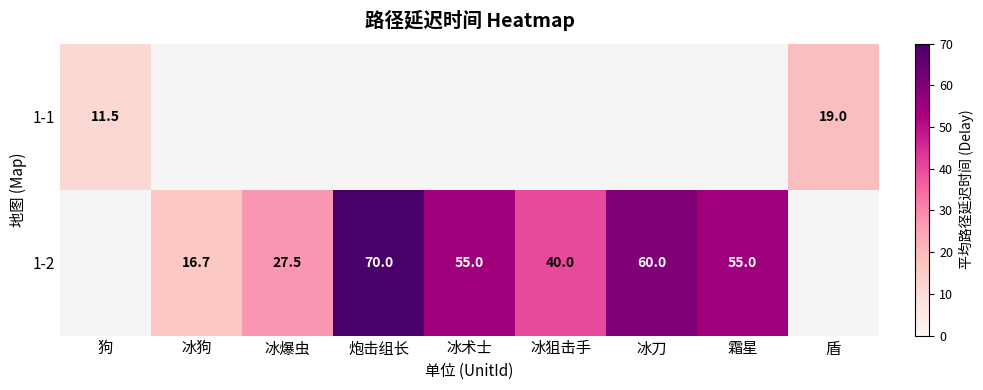

What is the minimum value shown in the chart?

11.5